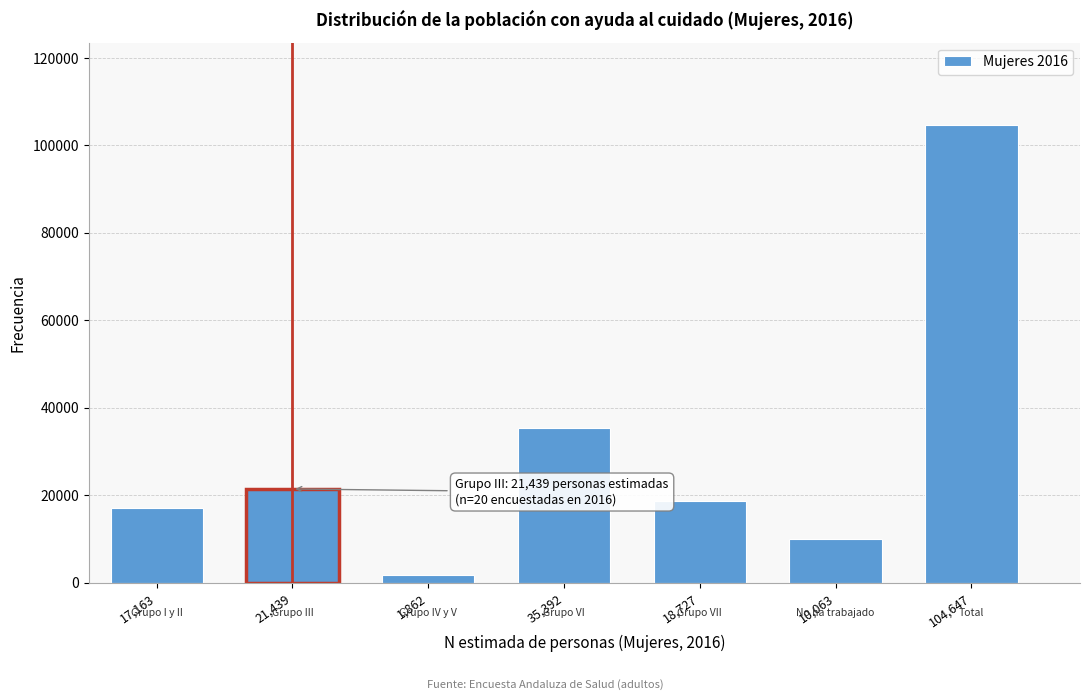

Reading right to left, what are all the values shown in this chart?

104647	10063	18727	35392	1862	21439	17163